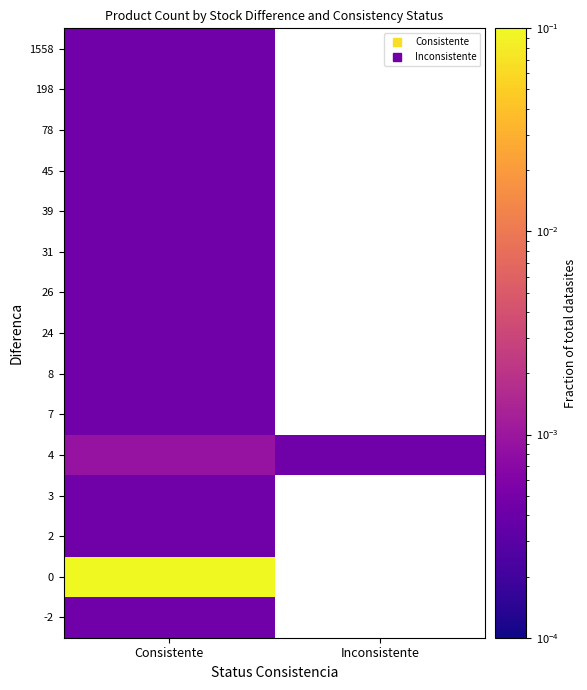

What is the greatest value displayed?

1.0